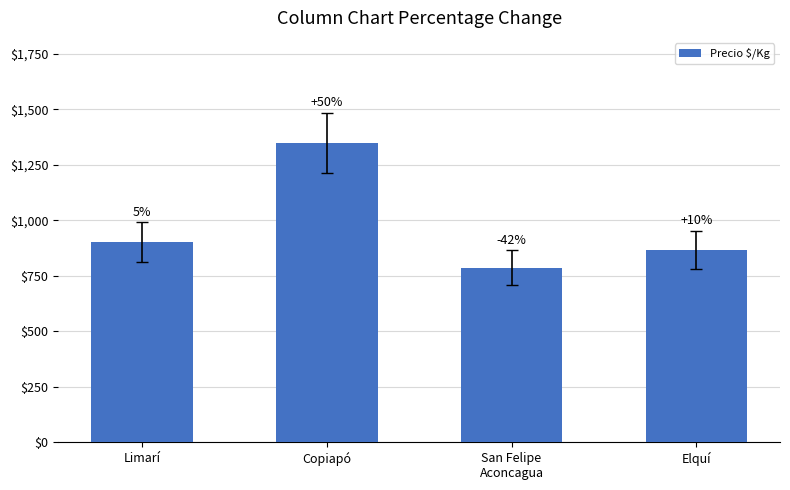

Are the bars horizontal?

No